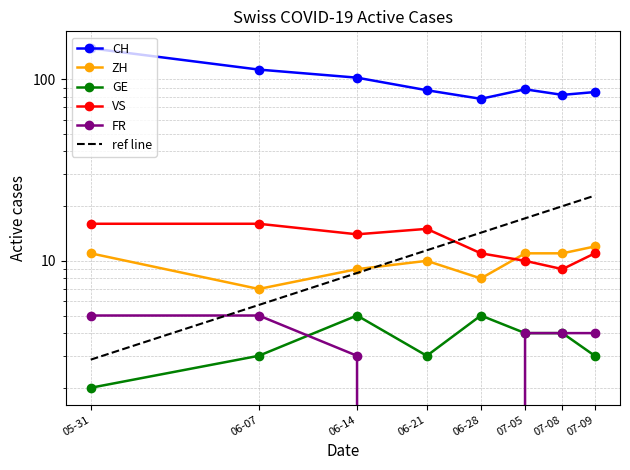

List the series in order of their peak value, highest first.

CH, VS, ZH, GE, FR